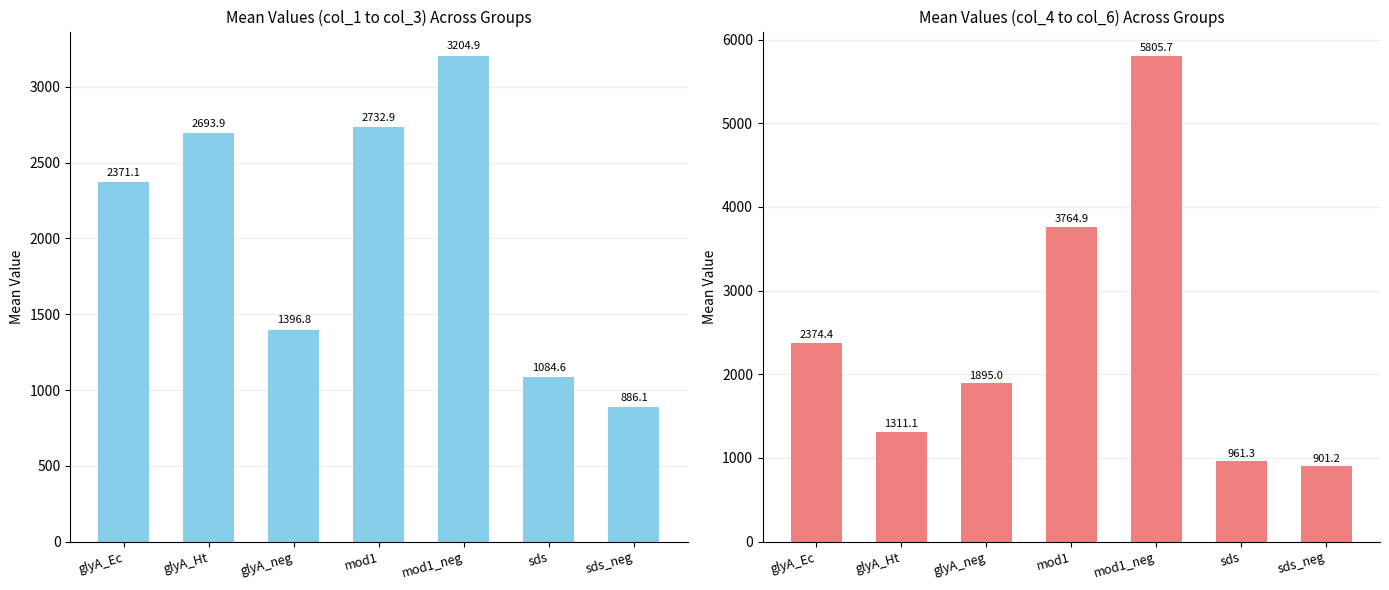

Which series has the largest range (max minus min)?

mean(col_4~col_6)